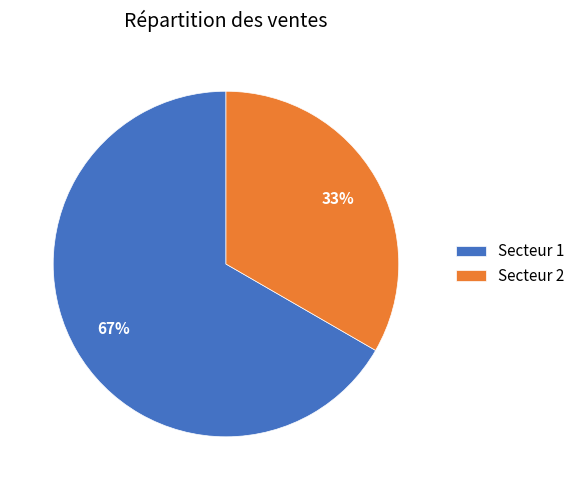

What is the smallest slice in the pie chart?

Secteur 2